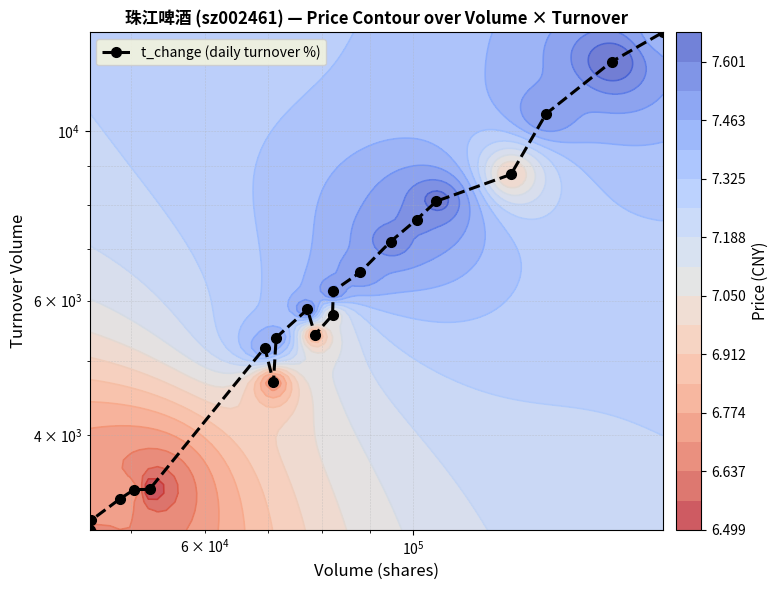

What is the difference between the maximum and second lowest values?

10376